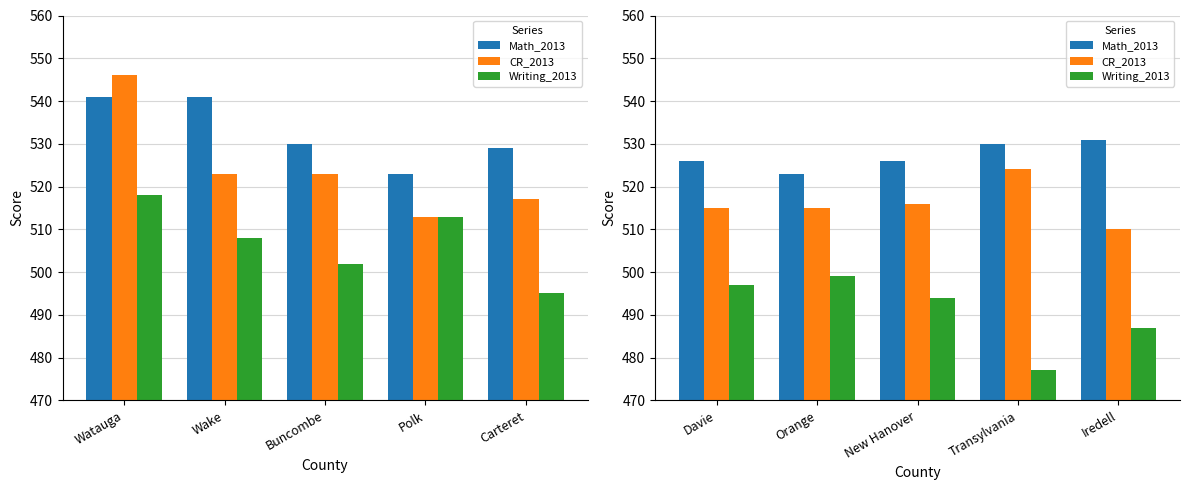

Are the bars grouped side by side (vs. stacked)?

Yes